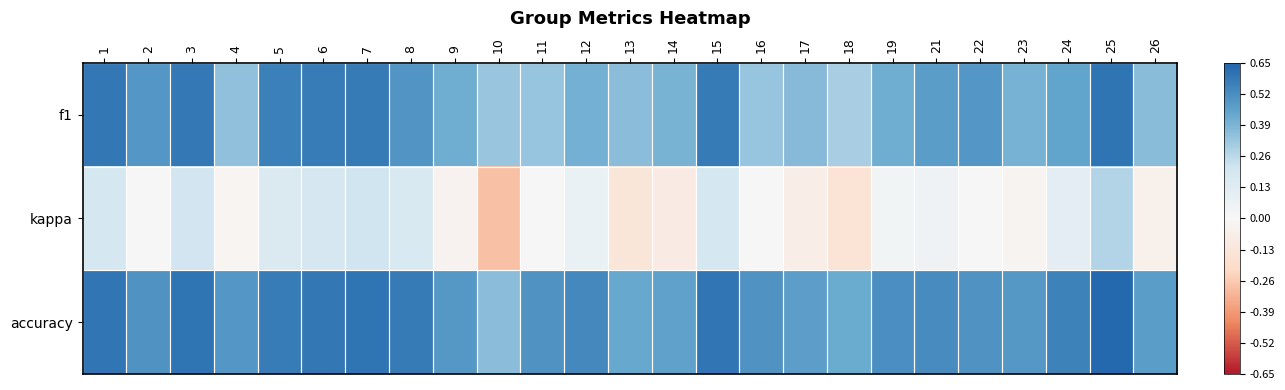

What is the spread (max minus min) of values at 2?

0.5